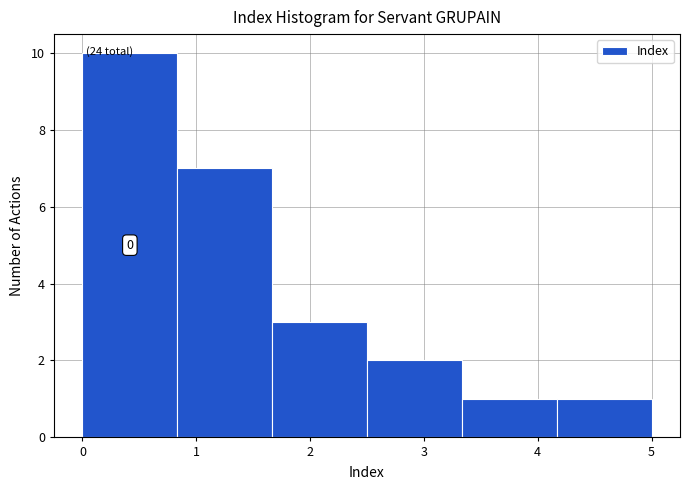

Which range on the x-axis has the tallest bar?

0.0 to 0.8